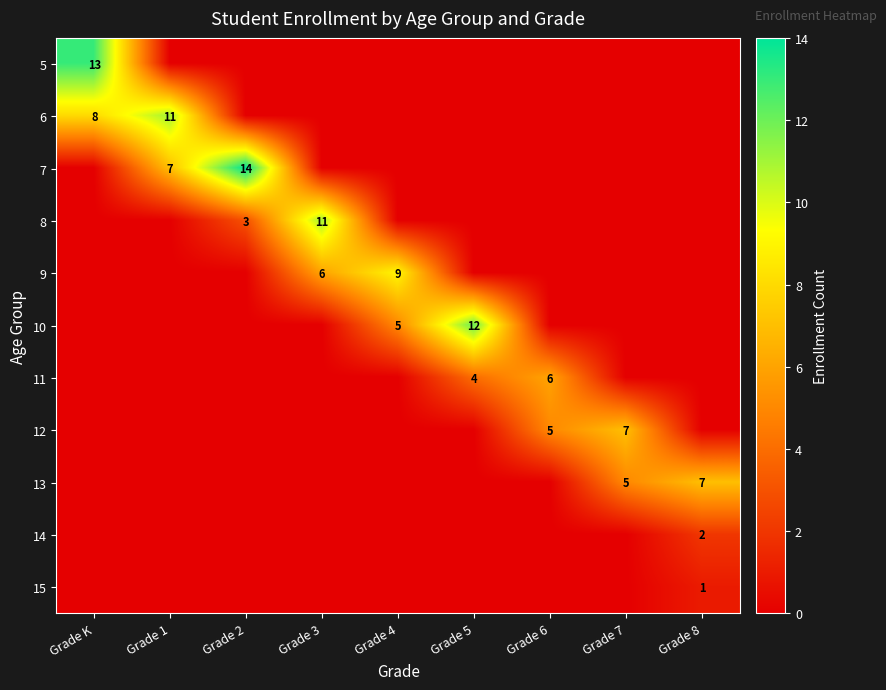

The 11 series shows 6 at Grade 5. True or false?

False